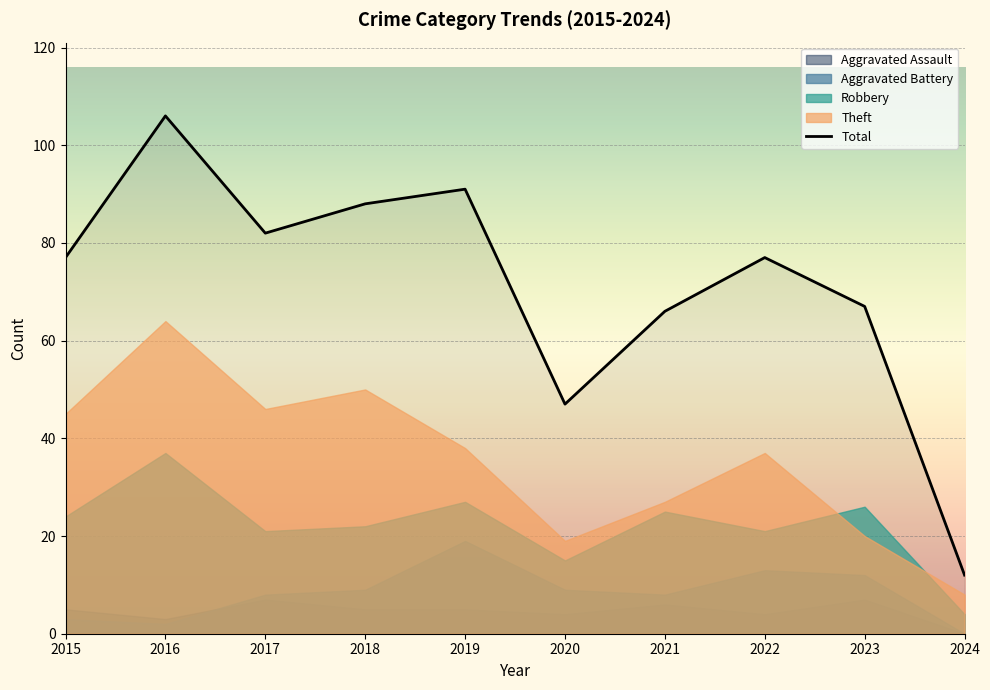

What value does the data have at 2022?

77